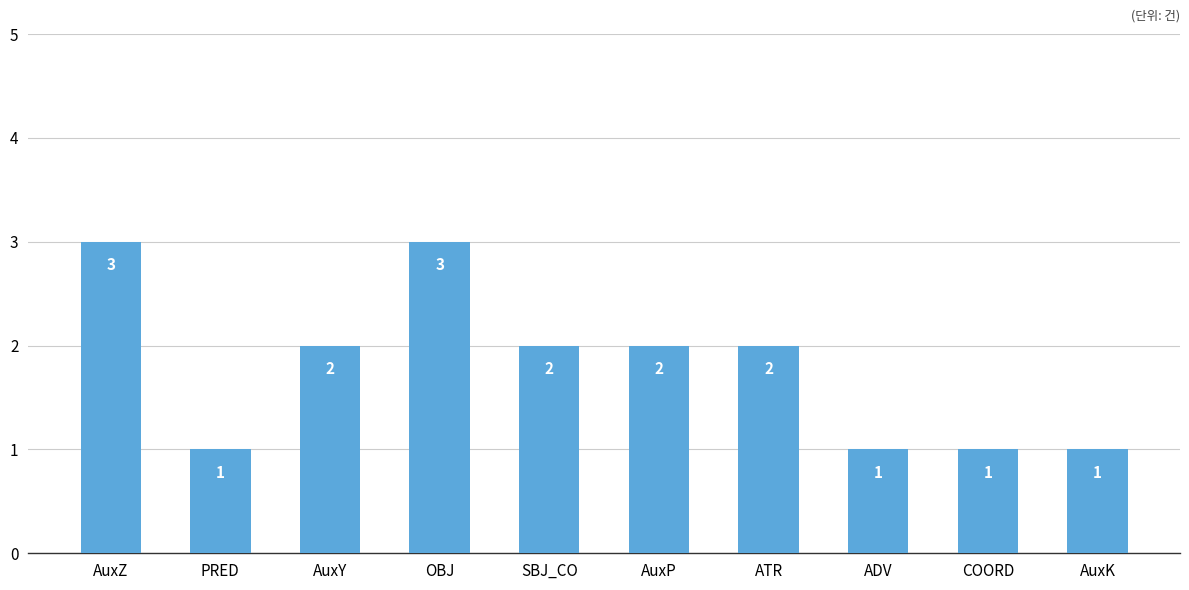

Reading right to left, extract all data points from this chart.

AuxK=1	COORD=1	ADV=1	ATR=2	AuxP=2	SBJ_CO=2	OBJ=3	AuxY=2	PRED=1	AuxZ=3